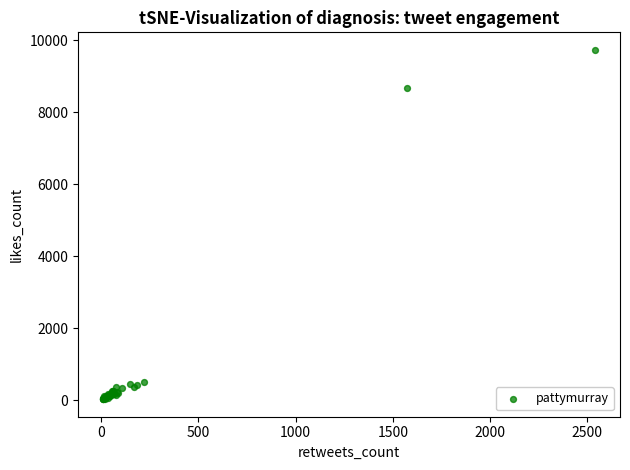

What Y value in the scatter plot is closest to 4884?

8666